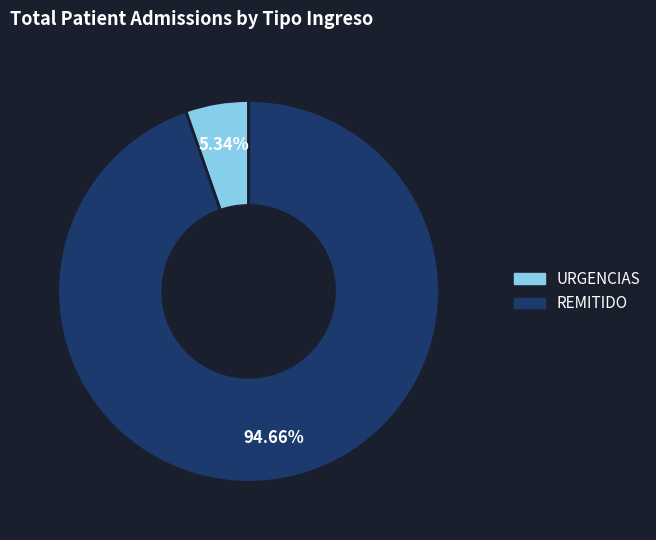

Rank the categories by value from highest to lowest.

REMITIDO, URGENCIAS